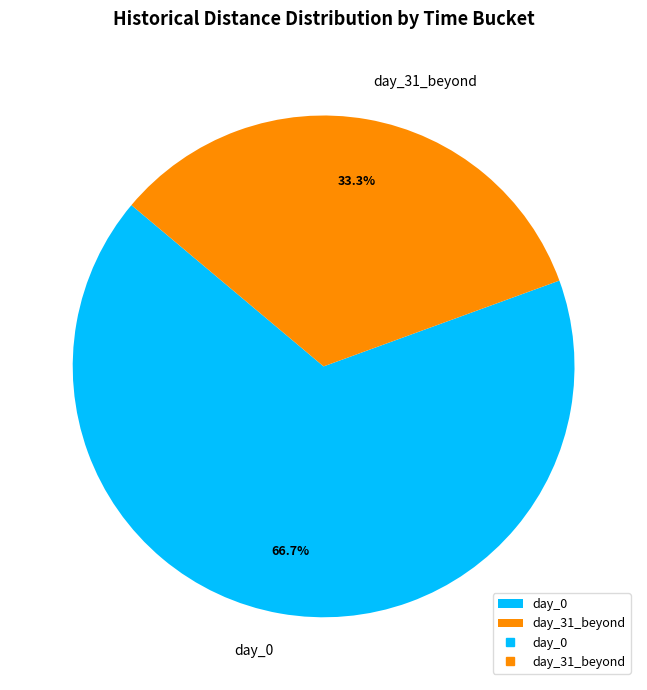

Between day_31_beyond and day_0, which is larger?

day_0